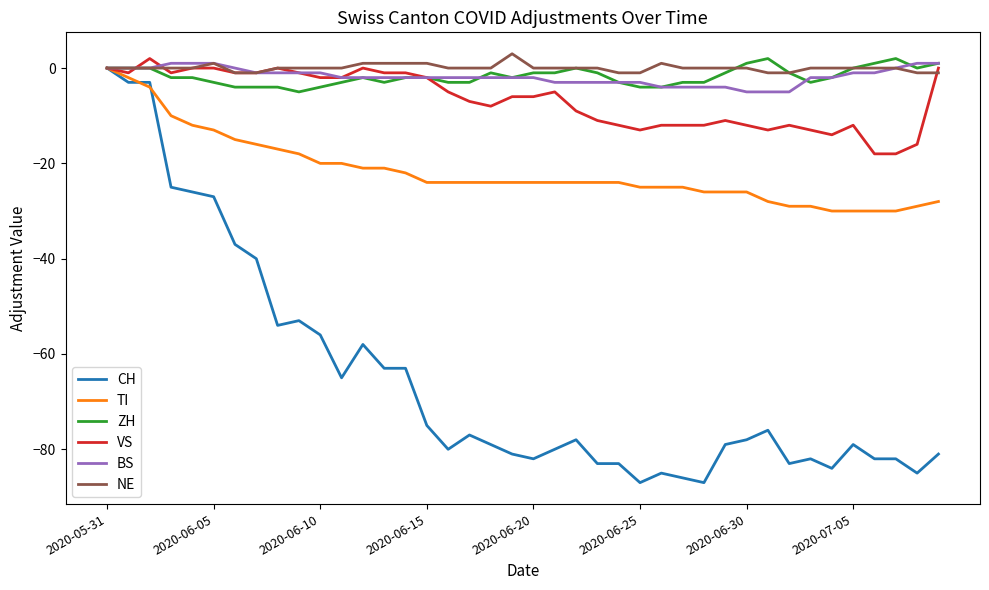

Reading left to right, transcribe all the data shown in this chart.

CH: 0	-3	-3	-25	-26	-27	-37	-40	-54	-53	-56	-65	-58	-63	-63	-75	-80	-77	-79	-81	-82	-80	-78	-83	-83	-87	-85	-86	-87	-79	-78	-76	-83	-82	-84	-79	-82	-82	-85	-81
TI: 0	-2	-4	-10	-12	-13	-15	-16	-17	-18	-20	-20	-21	-21	-22	-24	-24	-24	-24	-24	-24	-24	-24	-24	-24	-25	-25	-25	-26	-26	-26	-28	-29	-29	-30	-30	-30	-30	-29	-28
ZH: 0	0	0	-2	-2	-3	-4	-4	-4	-5	-4	-3	-2	-3	-2	-2	-3	-3	-1	-2	-1	-1	0	-1	-3	-4	-4	-3	-3	-1	1	2	-1	-3	-2	0	1	2	0	1
VS: 0	-1	2	-1	0	0	-1	-1	0	-1	-2	-2	0	-1	-1	-2	-5	-7	-8	-6	-6	-5	-9	-11	-12	-13	-12	-12	-12	-11	-12	-13	-12	-13	-14	-12	-18	-18	-16	0
BS: 0	0	0	1	1	1	0	-1	-1	-1	-1	-2	-2	-2	-2	-2	-2	-2	-2	-2	-2	-3	-3	-3	-3	-3	-4	-4	-4	-4	-5	-5	-5	-2	-2	-1	-1	0	1	1
NE: 0	0	0	0	0	1	-1	-1	0	0	0	0	1	1	1	1	0	0	0	3	0	0	0	0	-1	-1	1	0	0	0	0	-1	-1	0	0	0	0	0	-1	-1